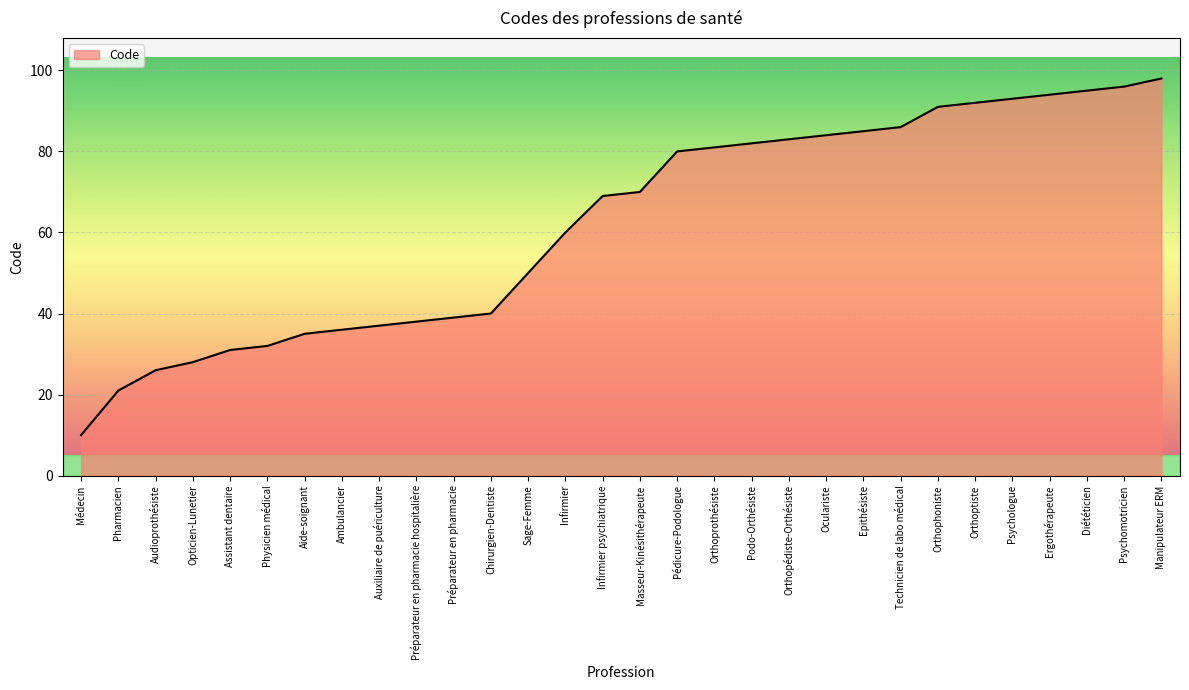

What is the greatest value displayed?

98